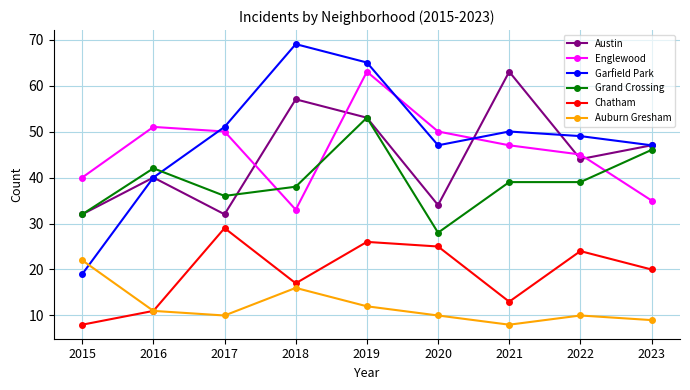

Reading left to right, extract all data points from this chart.

Austin: 2015=32	2016=40	2017=32	2018=57	2019=53	2020=34	2021=63	2022=44	2023=47
Englewood: 2015=40	2016=51	2017=50	2018=33	2019=63	2020=50	2021=47	2022=45	2023=35
Garfield Park: 2015=19	2016=40	2017=51	2018=69	2019=65	2020=47	2021=50	2022=49	2023=47
Grand Crossing: 2015=32	2016=42	2017=36	2018=38	2019=53	2020=28	2021=39	2022=39	2023=46
Chatham: 2015=8	2016=11	2017=29	2018=17	2019=26	2020=25	2021=13	2022=24	2023=20
Auburn Gresham: 2015=22	2016=11	2017=10	2018=16	2019=12	2020=10	2021=8	2022=10	2023=9